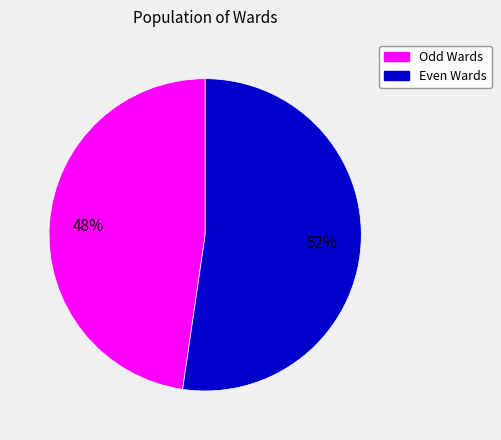

Is there any slice that represents more than half of the pie?

Yes